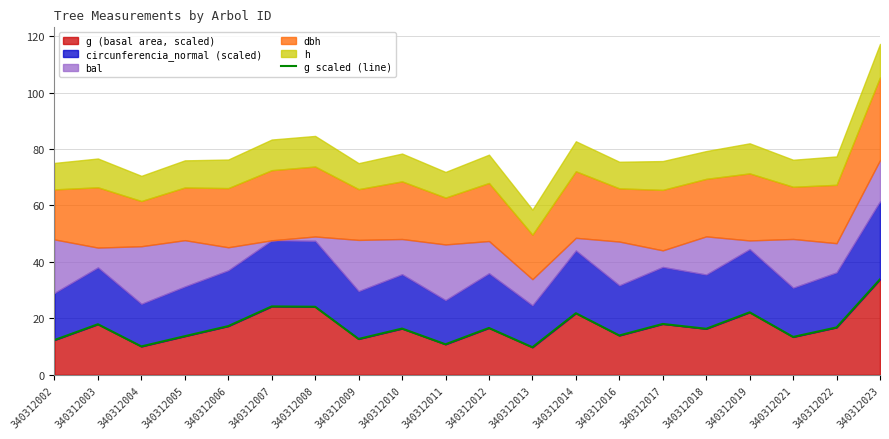

What is the sum of all values?

342.1